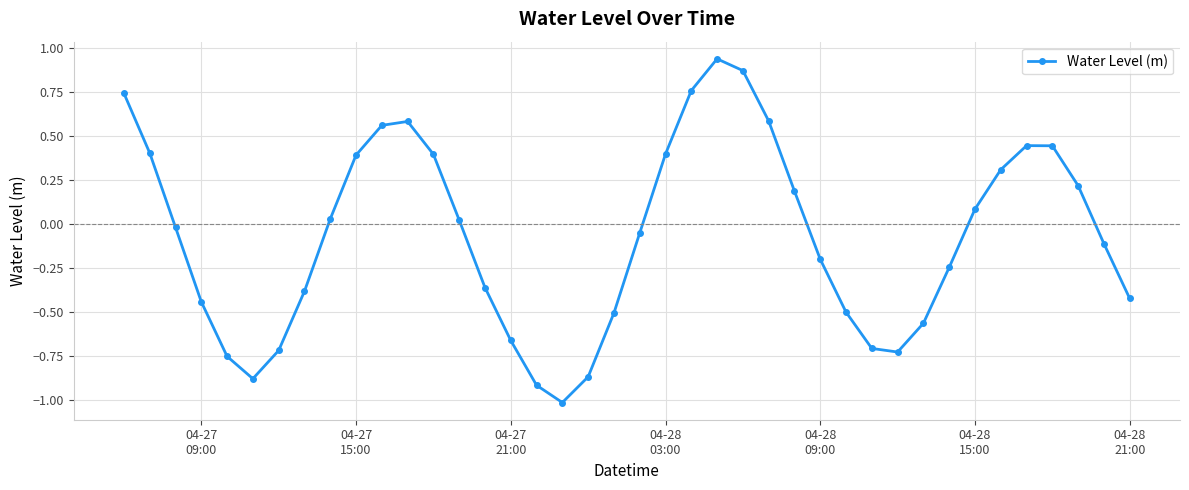

True or false: there are more than 2 points higher than both neighbors.

True